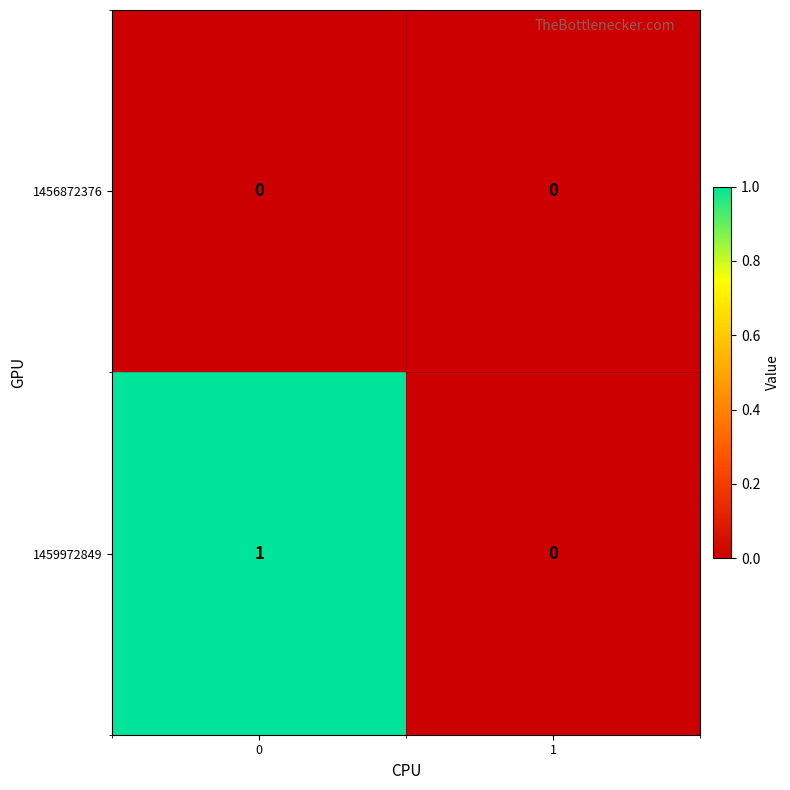

How many categories are shown in the chart?

2